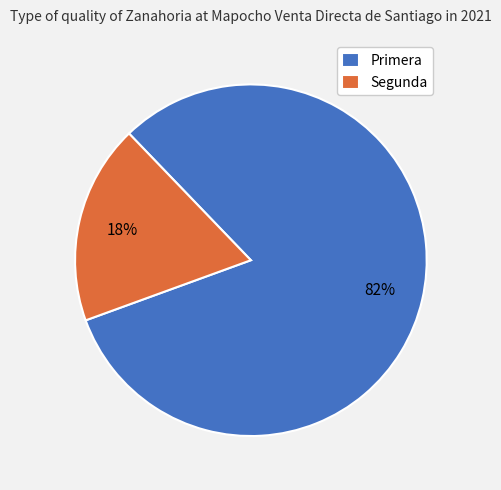

Which has a higher value, Primera or Segunda?

Primera